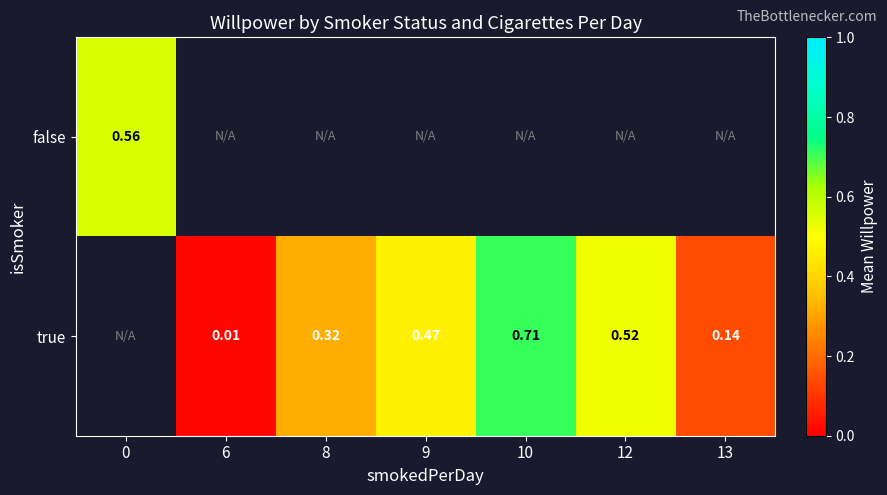

Is the value of true at 10 greater than the value of false at 0?

Yes